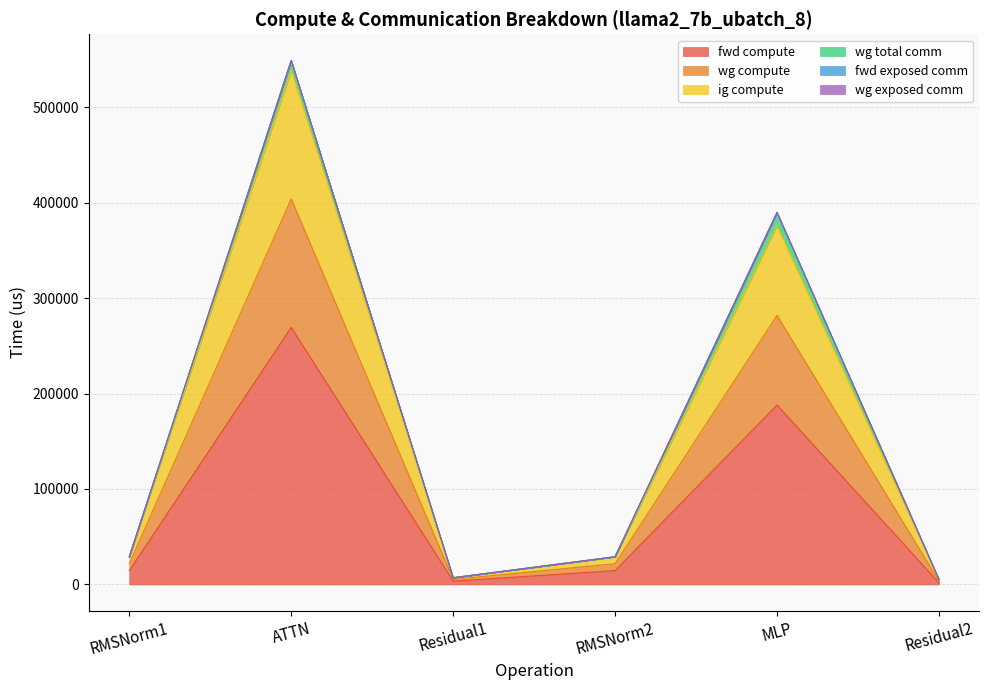

Is the value of ig compute at Residual1 greater than the value of wg compute at RMSNorm2?

No